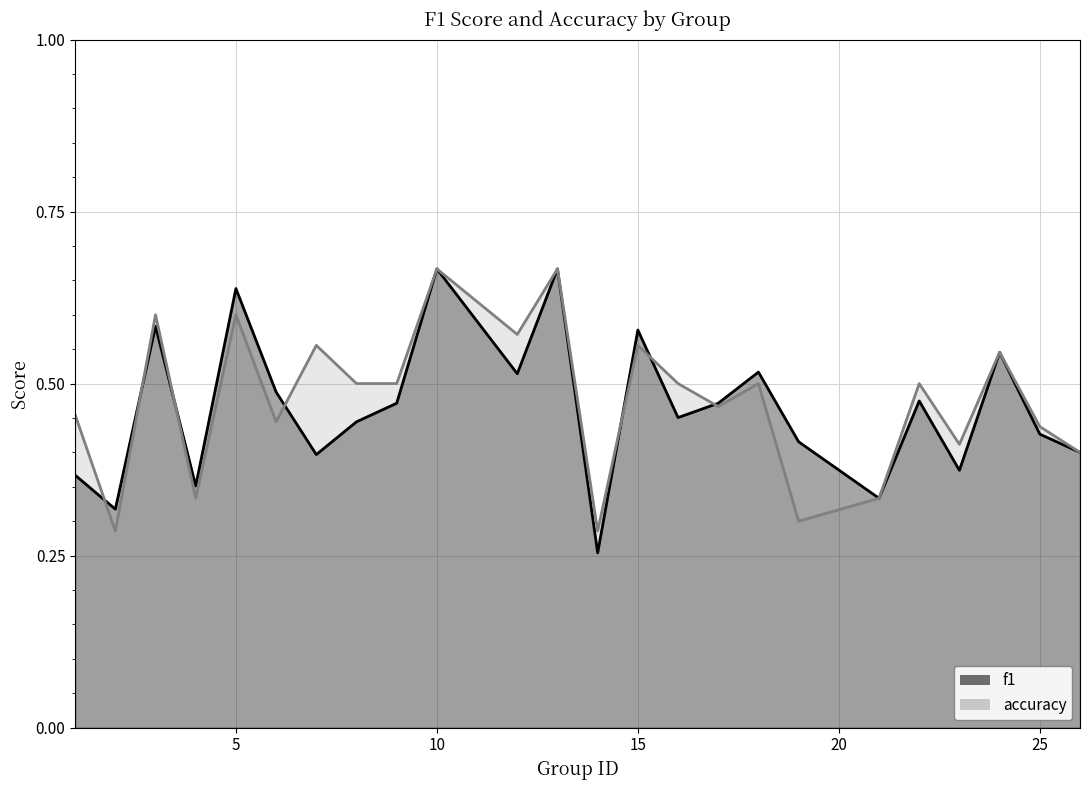

True or false: accuracy has a value of 0.6 at 5.

True